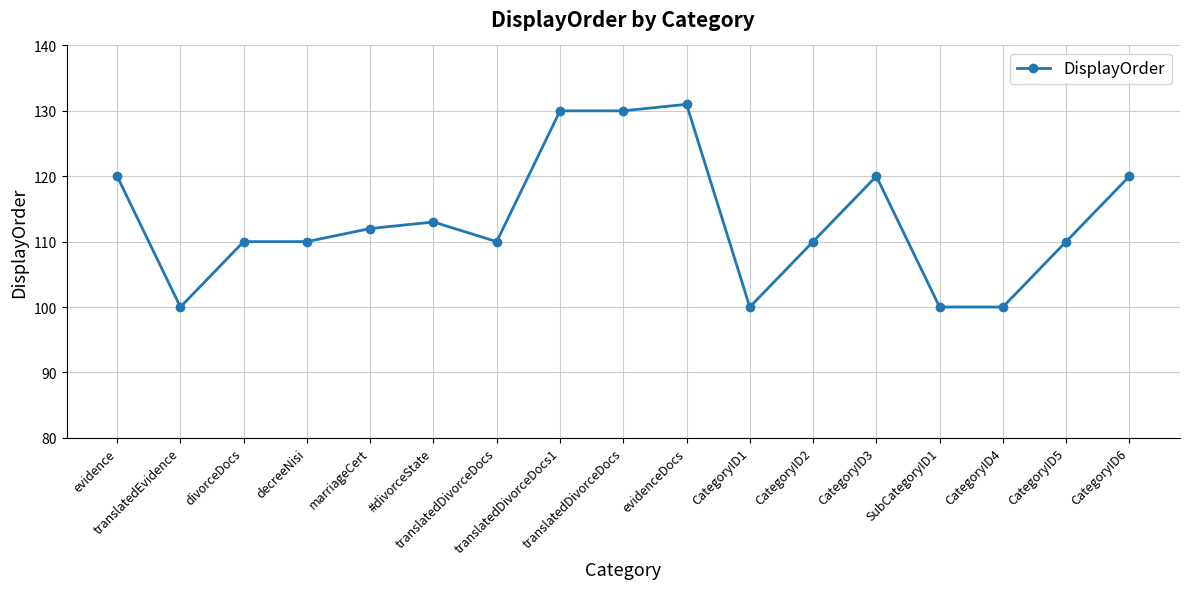

Is this an area chart (filled region under the line)?

No